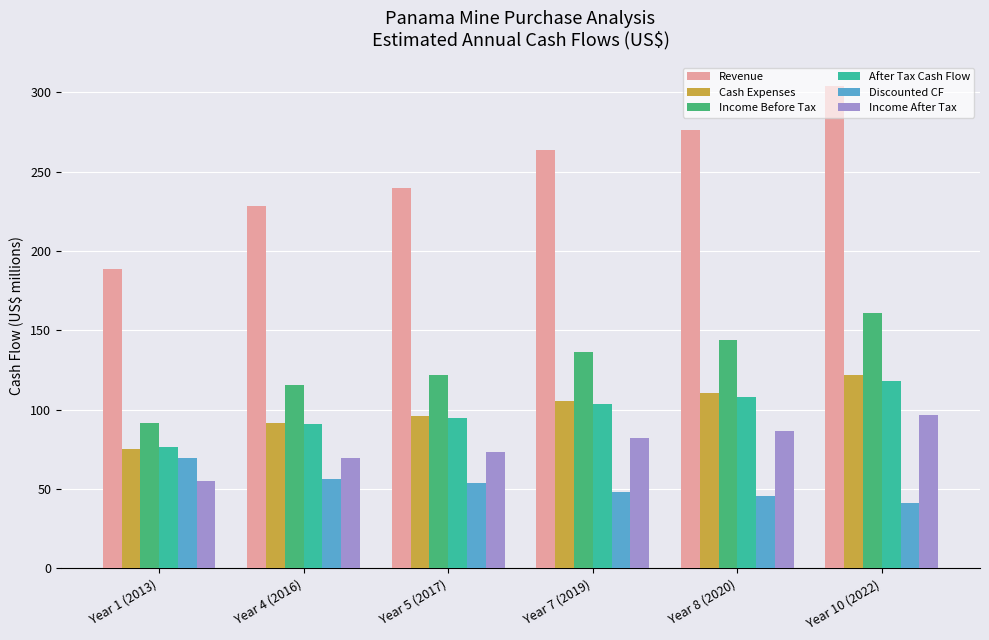

What is the spread (max minus min) of values at Year 4 (2016)?

172.0